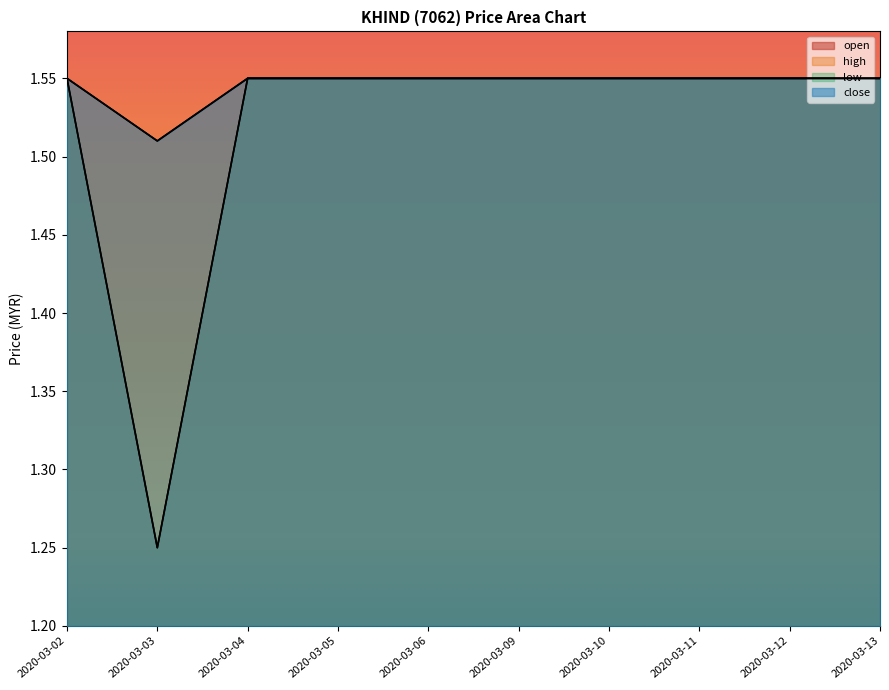

True or false: close and low cross at least once.

False